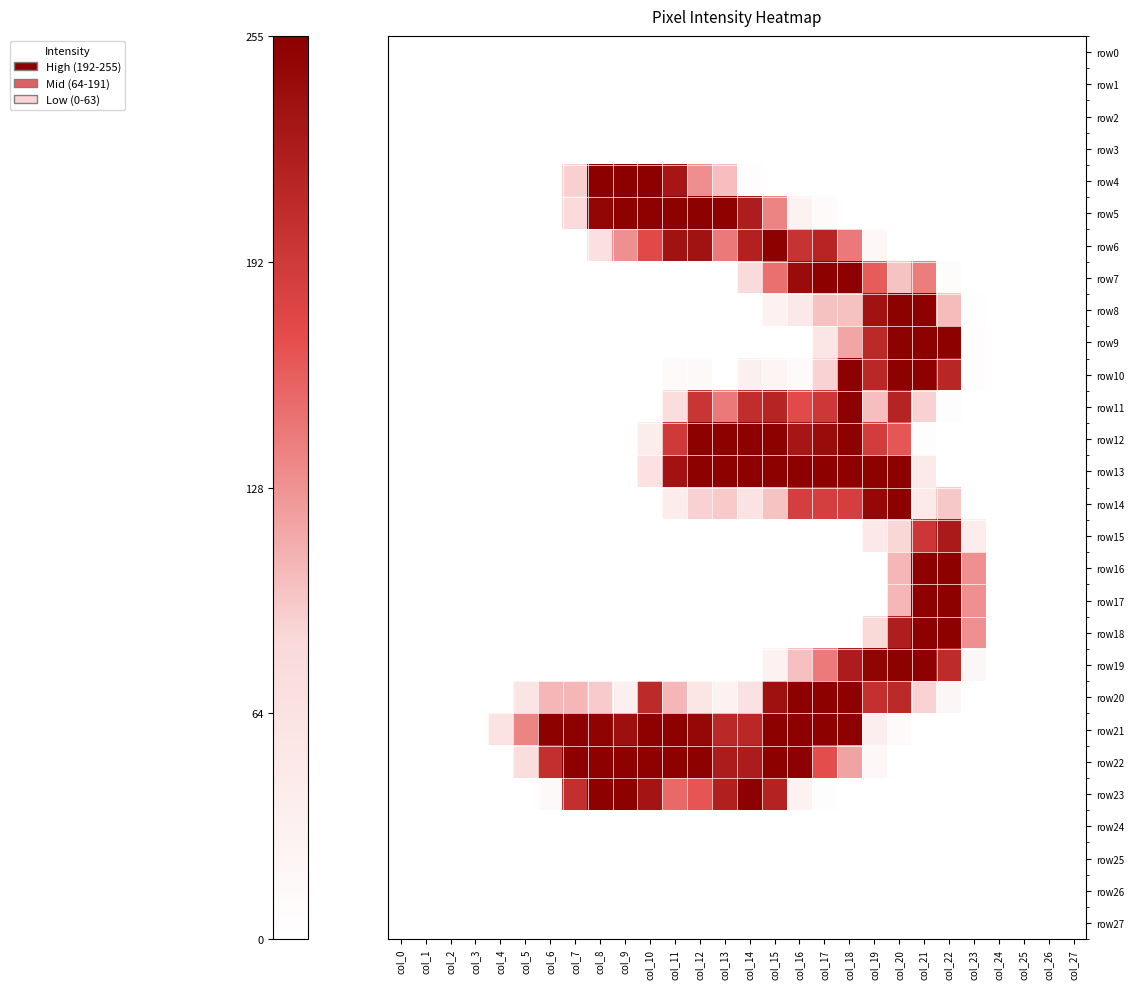

Reading right to left, transcribe all the data shown in this chart.

row0: col_27=0.0	col_26=0.0	col_25=0.0	col_24=0.0	col_23=0.0	col_22=0.0	col_21=0.0	col_20=0.0	col_19=0.0	col_18=0.0	col_17=0.0	col_16=0.0	col_15=0.0	col_14=0.0	col_13=0.0	col_12=0.0	col_11=0.0	col_10=0.0	col_9=0.0	col_8=0.0	col_7=0.0	col_6=0.0	col_5=0.0	col_4=0.0	col_3=0.0	col_2=0.0	col_1=0.0	col_0=0.0
row1: col_27=0.0	col_26=0.0	col_25=0.0	col_24=0.0	col_23=0.0	col_22=0.0	col_21=0.0	col_20=0.0	col_19=0.0	col_18=0.0	col_17=0.0	col_16=0.0	col_15=0.0	col_14=0.0	col_13=0.0	col_12=0.0	col_11=0.0	col_10=0.0	col_9=0.0	col_8=0.0	col_7=0.0	col_6=0.0	col_5=0.0	col_4=0.0	col_3=0.0	col_2=0.0	col_1=0.0	col_0=0.0
row2: col_27=0.0	col_26=0.0	col_25=0.0	col_24=0.0	col_23=0.0	col_22=0.0	col_21=0.0	col_20=0.0	col_19=0.0	col_18=0.0	col_17=0.0	col_16=0.0	col_15=0.0	col_14=0.0	col_13=0.0	col_12=0.0	col_11=0.0	col_10=0.0	col_9=0.0	col_8=0.0	col_7=0.0	col_6=0.0	col_5=0.0	col_4=0.0	col_3=0.0	col_2=0.0	col_1=0.0	col_0=0.0
row3: col_27=0.0	col_26=0.0	col_25=0.0	col_24=0.0	col_23=0.0	col_22=0.0	col_21=0.0	col_20=0.0	col_19=0.0	col_18=0.0	col_17=0.0	col_16=0.0	col_15=0.0	col_14=0.0	col_13=0.0	col_12=0.0	col_11=0.0	col_10=0.0	col_9=0.0	col_8=0.0	col_7=0.0	col_6=0.0	col_5=0.0	col_4=0.0	col_3=0.0	col_2=0.0	col_1=0.0	col_0=0.0
row4: col_27=0.0	col_26=0.0	col_25=0.0	col_24=0.0	col_23=0.0	col_22=0.0	col_21=0.0	col_20=0.0	col_19=0.0	col_18=0.0	col_17=0.0	col_16=0.0	col_15=0.0	col_14=0.0	col_13=0.4	col_12=0.5	col_11=0.9	col_10=1.0	col_9=1.0	col_8=1.0	col_7=0.4	col_6=0.0	col_5=0.0	col_4=0.0	col_3=0.0	col_2=0.0	col_1=0.0	col_0=0.0
row5: col_27=0.0	col_26=0.0	col_25=0.0	col_24=0.0	col_23=0.0	col_22=0.0	col_21=0.0	col_20=0.0	col_19=0.0	col_18=0.0	col_17=0.0	col_16=0.1	col_15=0.5	col_14=0.9	col_13=1.0	col_12=1.0	col_11=1.0	col_10=1.0	col_9=1.0	col_8=1.0	col_7=0.3	col_6=0.0	col_5=0.0	col_4=0.0	col_3=0.0	col_2=0.0	col_1=0.0	col_0=0.0
row6: col_27=0.0	col_26=0.0	col_25=0.0	col_24=0.0	col_23=0.0	col_22=0.0	col_21=0.0	col_20=0.0	col_19=0.1	col_18=0.6	col_17=0.8	col_16=0.8	col_15=1.0	col_14=0.9	col_13=0.6	col_12=0.9	col_11=0.9	col_10=0.7	col_9=0.5	col_8=0.3	col_7=0.0	col_6=0.0	col_5=0.0	col_4=0.0	col_3=0.0	col_2=0.0	col_1=0.0	col_0=0.0
row7: col_27=0.0	col_26=0.0	col_25=0.0	col_24=0.0	col_23=0.0	col_22=0.0	col_21=0.5	col_20=0.4	col_19=0.6	col_18=1.0	col_17=1.0	col_16=0.9	col_15=0.6	col_14=0.3	col_13=0.0	col_12=0.0	col_11=0.0	col_10=0.0	col_9=0.0	col_8=0.0	col_7=0.0	col_6=0.0	col_5=0.0	col_4=0.0	col_3=0.0	col_2=0.0	col_1=0.0	col_0=0.0
row8: col_27=0.0	col_26=0.0	col_25=0.0	col_24=0.0	col_23=0.0	col_22=0.4	col_21=1.0	col_20=1.0	col_19=0.9	col_18=0.4	col_17=0.4	col_16=0.2	col_15=0.1	col_14=0.0	col_13=0.0	col_12=0.0	col_11=0.0	col_10=0.0	col_9=0.0	col_8=0.0	col_7=0.0	col_6=0.0	col_5=0.0	col_4=0.0	col_3=0.0	col_2=0.0	col_1=0.0	col_0=0.0
row9: col_27=0.0	col_26=0.0	col_25=0.0	col_24=0.0	col_23=0.0	col_22=1.0	col_21=1.0	col_20=1.0	col_19=0.8	col_18=0.5	col_17=0.2	col_16=0.0	col_15=0.0	col_14=0.0	col_13=0.0	col_12=0.0	col_11=0.0	col_10=0.0	col_9=0.0	col_8=0.0	col_7=0.0	col_6=0.0	col_5=0.0	col_4=0.0	col_3=0.0	col_2=0.0	col_1=0.0	col_0=0.0
row10: col_27=0.0	col_26=0.0	col_25=0.0	col_24=0.0	col_23=0.0	col_22=0.8	col_21=1.0	col_20=1.0	col_19=0.8	col_18=1.0	col_17=0.3	col_16=0.0	col_15=0.1	col_14=0.1	col_13=0.0	col_12=0.1	col_11=0.0	col_10=0.0	col_9=0.0	col_8=0.0	col_7=0.0	col_6=0.0	col_5=0.0	col_4=0.0	col_3=0.0	col_2=0.0	col_1=0.0	col_0=0.0
row11: col_27=0.0	col_26=0.0	col_25=0.0	col_24=0.0	col_23=0.0	col_22=0.0	col_21=0.3	col_20=0.8	col_19=0.4	col_18=1.0	col_17=0.8	col_16=0.7	col_15=0.8	col_14=0.8	col_13=0.6	col_12=0.8	col_11=0.3	col_10=0.0	col_9=0.0	col_8=0.0	col_7=0.0	col_6=0.0	col_5=0.0	col_4=0.0	col_3=0.0	col_2=0.0	col_1=0.0	col_0=0.0
row12: col_27=0.0	col_26=0.0	col_25=0.0	col_24=0.0	col_23=0.0	col_22=0.0	col_21=0.0	col_20=0.6	col_19=0.7	col_18=1.0	col_17=0.9	col_16=0.9	col_15=1.0	col_14=1.0	col_13=1.0	col_12=1.0	col_11=0.7	col_10=0.1	col_9=0.0	col_8=0.0	col_7=0.0	col_6=0.0	col_5=0.0	col_4=0.0	col_3=0.0	col_2=0.0	col_1=0.0	col_0=0.0
row13: col_27=0.0	col_26=0.0	col_25=0.0	col_24=0.0	col_23=0.0	col_22=0.0	col_21=0.2	col_20=1.0	col_19=1.0	col_18=1.0	col_17=1.0	col_16=1.0	col_15=1.0	col_14=1.0	col_13=1.0	col_12=1.0	col_11=0.9	col_10=0.3	col_9=0.0	col_8=0.0	col_7=0.0	col_6=0.0	col_5=0.0	col_4=0.0	col_3=0.0	col_2=0.0	col_1=0.0	col_0=0.0
row14: col_27=0.0	col_26=0.0	col_25=0.0	col_24=0.0	col_23=0.0	col_22=0.4	col_21=0.2	col_20=1.0	col_19=1.0	col_18=0.7	col_17=0.7	col_16=0.7	col_15=0.4	col_14=0.2	col_13=0.4	col_12=0.3	col_11=0.2	col_10=0.0	col_9=0.0	col_8=0.0	col_7=0.0	col_6=0.0	col_5=0.0	col_4=0.0	col_3=0.0	col_2=0.0	col_1=0.0	col_0=0.0
row15: col_27=0.0	col_26=0.0	col_25=0.0	col_24=0.0	col_23=0.2	col_22=0.9	col_21=0.8	col_20=0.3	col_19=0.2	col_18=0.0	col_17=0.0	col_16=0.0	col_15=0.0	col_14=0.0	col_13=0.0	col_12=0.0	col_11=0.0	col_10=0.0	col_9=0.0	col_8=0.0	col_7=0.0	col_6=0.0	col_5=0.0	col_4=0.0	col_3=0.0	col_2=0.0	col_1=0.0	col_0=0.0
row16: col_27=0.0	col_26=0.0	col_25=0.0	col_24=0.0	col_23=0.5	col_22=1.0	col_21=1.0	col_20=0.4	col_19=0.0	col_18=0.0	col_17=0.0	col_16=0.0	col_15=0.0	col_14=0.0	col_13=0.0	col_12=0.0	col_11=0.0	col_10=0.0	col_9=0.0	col_8=0.0	col_7=0.0	col_6=0.0	col_5=0.0	col_4=0.0	col_3=0.0	col_2=0.0	col_1=0.0	col_0=0.0
row17: col_27=0.0	col_26=0.0	col_25=0.0	col_24=0.0	col_23=0.5	col_22=1.0	col_21=1.0	col_20=0.4	col_19=0.0	col_18=0.0	col_17=0.0	col_16=0.0	col_15=0.0	col_14=0.0	col_13=0.0	col_12=0.0	col_11=0.0	col_10=0.0	col_9=0.0	col_8=0.0	col_7=0.0	col_6=0.0	col_5=0.0	col_4=0.0	col_3=0.0	col_2=0.0	col_1=0.0	col_0=0.0
row18: col_27=0.0	col_26=0.0	col_25=0.0	col_24=0.0	col_23=0.5	col_22=1.0	col_21=1.0	col_20=0.9	col_19=0.3	col_18=0.0	col_17=0.0	col_16=0.0	col_15=0.0	col_14=0.0	col_13=0.0	col_12=0.0	col_11=0.0	col_10=0.0	col_9=0.0	col_8=0.0	col_7=0.0	col_6=0.0	col_5=0.0	col_4=0.0	col_3=0.0	col_2=0.0	col_1=0.0	col_0=0.0
row19: col_27=0.0	col_26=0.0	col_25=0.0	col_24=0.0	col_23=0.1	col_22=0.8	col_21=1.0	col_20=1.0	col_19=1.0	col_18=0.9	col_17=0.6	col_16=0.4	col_15=0.1	col_14=0.0	col_13=0.0	col_12=0.0	col_11=0.0	col_10=0.0	col_9=0.0	col_8=0.0	col_7=0.0	col_6=0.0	col_5=0.0	col_4=0.0	col_3=0.0	col_2=0.0	col_1=0.0	col_0=0.0
row20: col_27=0.0	col_26=0.0	col_25=0.0	col_24=0.0	col_23=0.0	col_22=0.1	col_21=0.3	col_20=0.8	col_19=0.8	col_18=1.0	col_17=1.0	col_16=1.0	col_15=0.9	col_14=0.2	col_13=0.1	col_12=0.2	col_11=0.4	col_10=0.8	col_9=0.1	col_8=0.4	col_7=0.4	col_6=0.4	col_5=0.2	col_4=0.0	col_3=0.0	col_2=0.0	col_1=0.0	col_0=0.0
row21: col_27=0.0	col_26=0.0	col_25=0.0	col_24=0.0	col_23=0.0	col_22=0.0	col_21=0.0	col_20=0.0	col_19=0.1	col_18=1.0	col_17=1.0	col_16=1.0	col_15=1.0	col_14=0.8	col_13=0.8	col_12=1.0	col_11=1.0	col_10=1.0	col_9=0.9	col_8=1.0	col_7=1.0	col_6=1.0	col_5=0.5	col_4=0.2	col_3=0.0	col_2=0.0	col_1=0.0	col_0=0.0
row22: col_27=0.0	col_26=0.0	col_25=0.0	col_24=0.0	col_23=0.0	col_22=0.0	col_21=0.0	col_20=0.0	col_19=0.1	col_18=0.5	col_17=0.7	col_16=1.0	col_15=1.0	col_14=0.9	col_13=0.9	col_12=1.0	col_11=1.0	col_10=1.0	col_9=1.0	col_8=1.0	col_7=1.0	col_6=0.8	col_5=0.3	col_4=0.0	col_3=0.0	col_2=0.0	col_1=0.0	col_0=0.0
row23: col_27=0.0	col_26=0.0	col_25=0.0	col_24=0.0	col_23=0.0	col_22=0.0	col_21=0.0	col_20=0.0	col_19=0.0	col_18=0.0	col_17=0.0	col_16=0.1	col_15=0.9	col_14=1.0	col_13=0.9	col_12=0.6	col_11=0.6	col_10=0.9	col_9=1.0	col_8=1.0	col_7=0.8	col_6=0.0	col_5=0.0	col_4=0.0	col_3=0.0	col_2=0.0	col_1=0.0	col_0=0.0
row24: col_27=0.0	col_26=0.0	col_25=0.0	col_24=0.0	col_23=0.0	col_22=0.0	col_21=0.0	col_20=0.0	col_19=0.0	col_18=0.0	col_17=0.0	col_16=0.0	col_15=0.0	col_14=0.0	col_13=0.0	col_12=0.0	col_11=0.0	col_10=0.0	col_9=0.0	col_8=0.0	col_7=0.0	col_6=0.0	col_5=0.0	col_4=0.0	col_3=0.0	col_2=0.0	col_1=0.0	col_0=0.0
row25: col_27=0.0	col_26=0.0	col_25=0.0	col_24=0.0	col_23=0.0	col_22=0.0	col_21=0.0	col_20=0.0	col_19=0.0	col_18=0.0	col_17=0.0	col_16=0.0	col_15=0.0	col_14=0.0	col_13=0.0	col_12=0.0	col_11=0.0	col_10=0.0	col_9=0.0	col_8=0.0	col_7=0.0	col_6=0.0	col_5=0.0	col_4=0.0	col_3=0.0	col_2=0.0	col_1=0.0	col_0=0.0
row26: col_27=0.0	col_26=0.0	col_25=0.0	col_24=0.0	col_23=0.0	col_22=0.0	col_21=0.0	col_20=0.0	col_19=0.0	col_18=0.0	col_17=0.0	col_16=0.0	col_15=0.0	col_14=0.0	col_13=0.0	col_12=0.0	col_11=0.0	col_10=0.0	col_9=0.0	col_8=0.0	col_7=0.0	col_6=0.0	col_5=0.0	col_4=0.0	col_3=0.0	col_2=0.0	col_1=0.0	col_0=0.0
row27: col_27=0.0	col_26=0.0	col_25=0.0	col_24=0.0	col_23=0.0	col_22=0.0	col_21=0.0	col_20=0.0	col_19=0.0	col_18=0.0	col_17=0.0	col_16=0.0	col_15=0.0	col_14=0.0	col_13=0.0	col_12=0.0	col_11=0.0	col_10=0.0	col_9=0.0	col_8=0.0	col_7=0.0	col_6=0.0	col_5=0.0	col_4=0.0	col_3=0.0	col_2=0.0	col_1=0.0	col_0=0.0